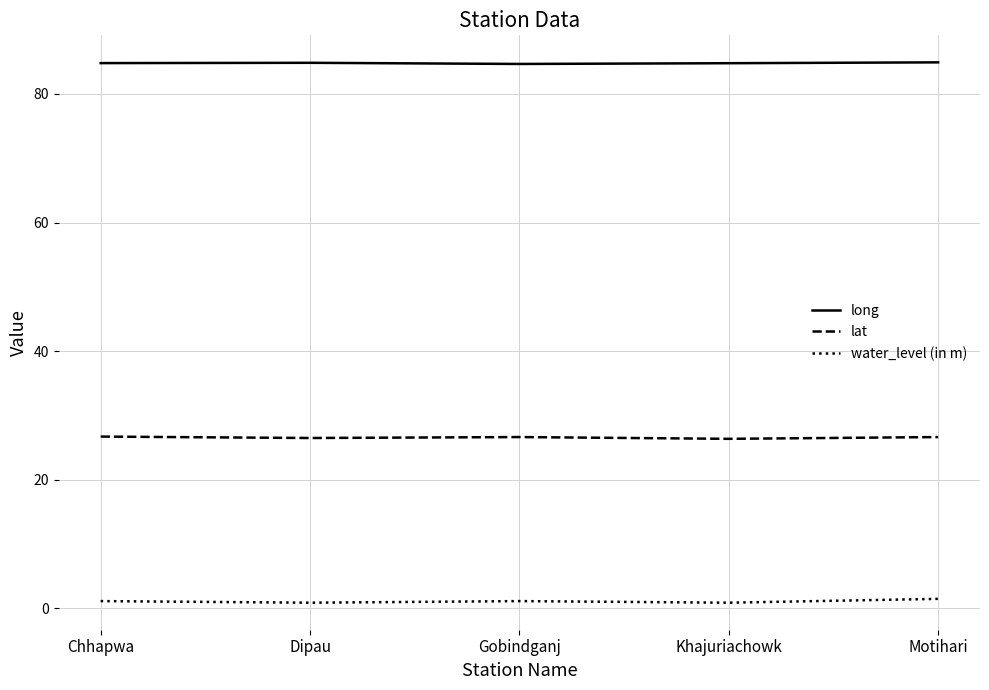

At Motihari, list the series in order from largest to smallest.

long, lat, water_level (in m)